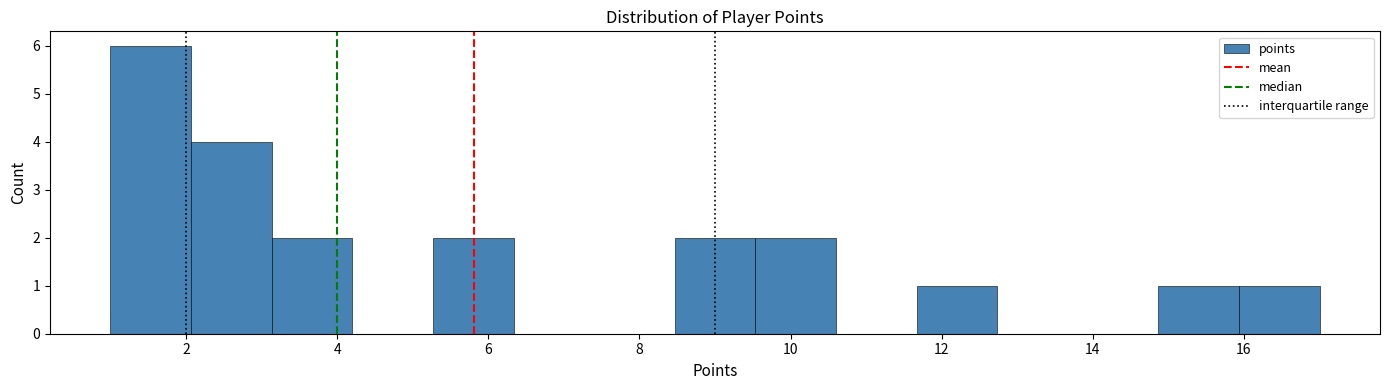

Which range on the x-axis has the tallest bar?

1.0 to 2.0